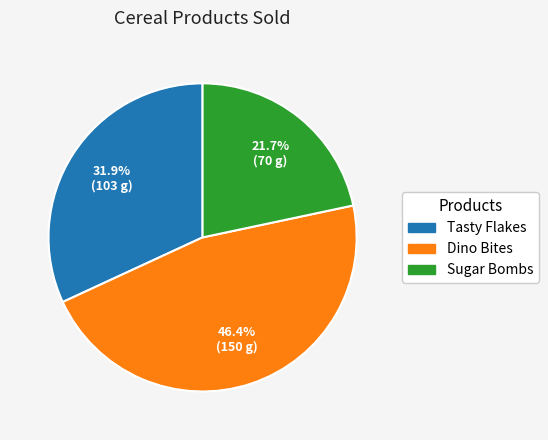

What is the total percentage of Sugar Bombs and Dino Bites?

68.1%